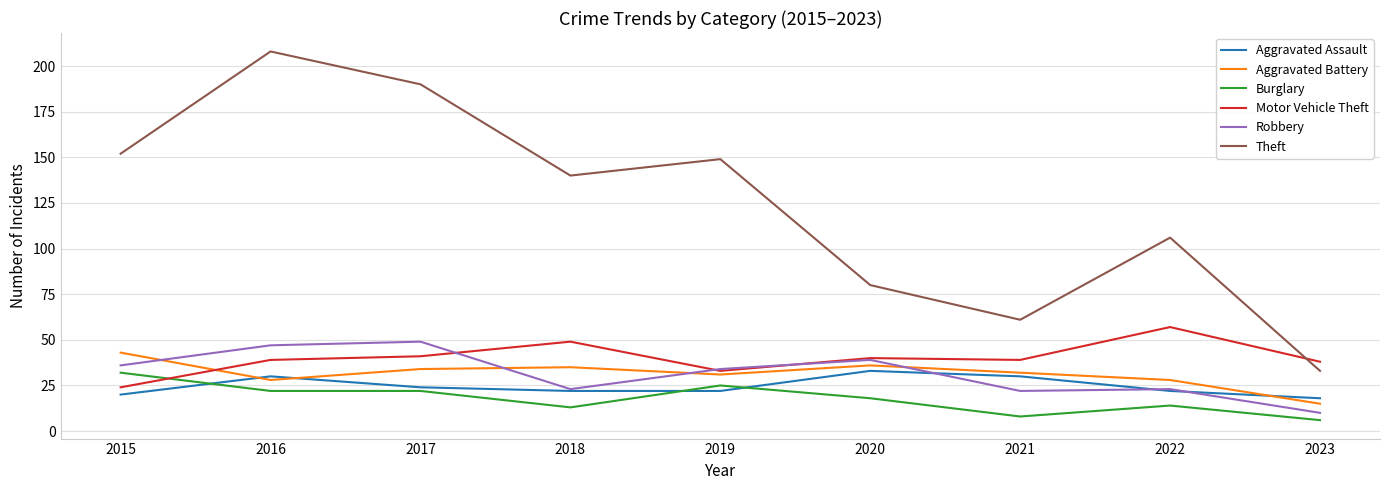

What is the sum of all Aggravated Battery values?

282